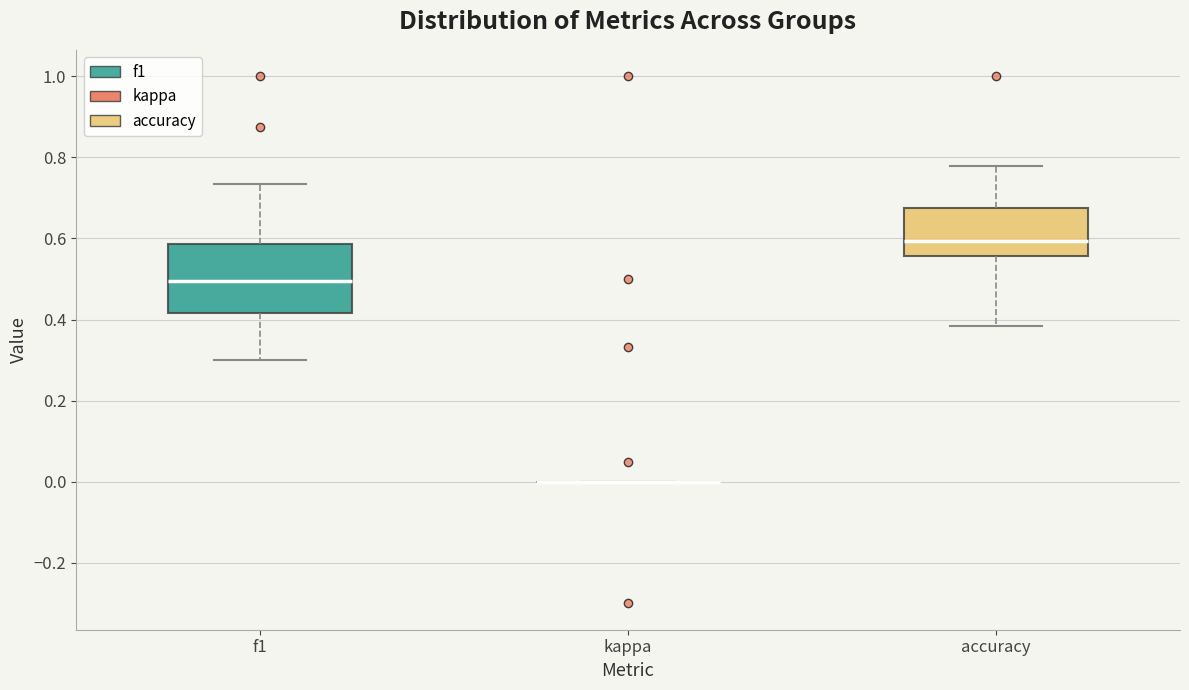

Where is the upper edge of the box for accuracy on the y-axis? The values are not printed on the chart, so give them approximately, as read against the axis.

0.68